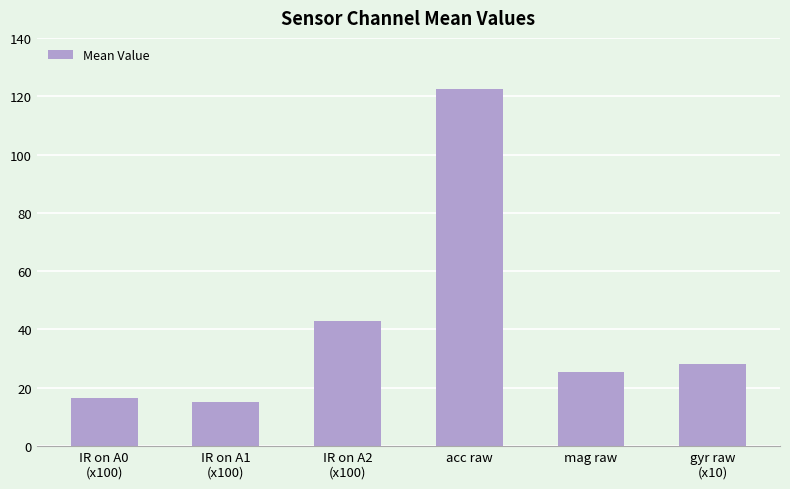

What is the minimum value shown in the chart?

15.3